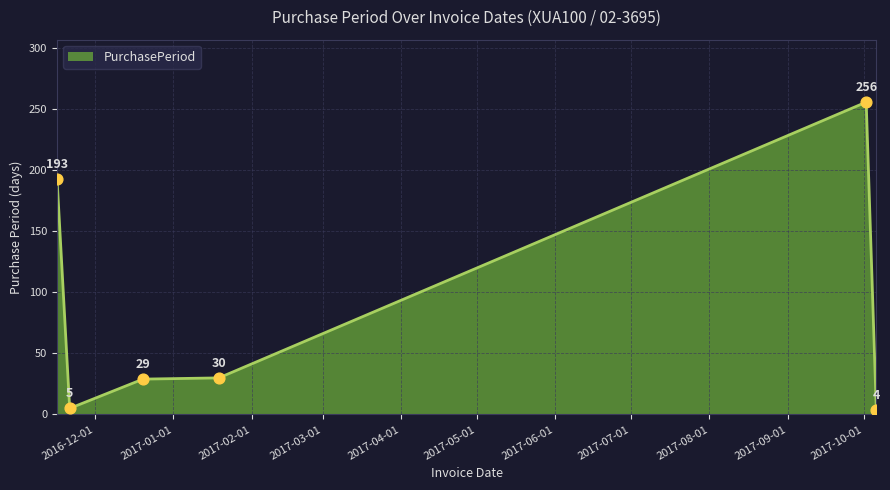

What is the smallest value displayed?

4